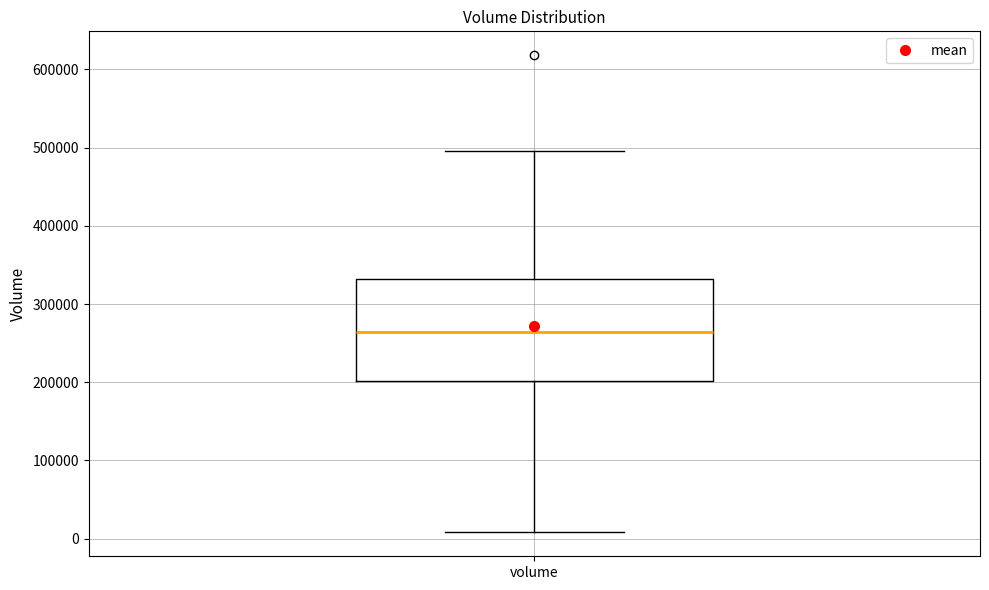

Transcribe this box plot: give where the median line is, the range the box spans, and where the two whiskers end, as read against the y-axis. The values are not printed on the chart, so give them approximately, as read against the axis.

median 260000, box 200000 to 330000, whiskers 10000 to 500000